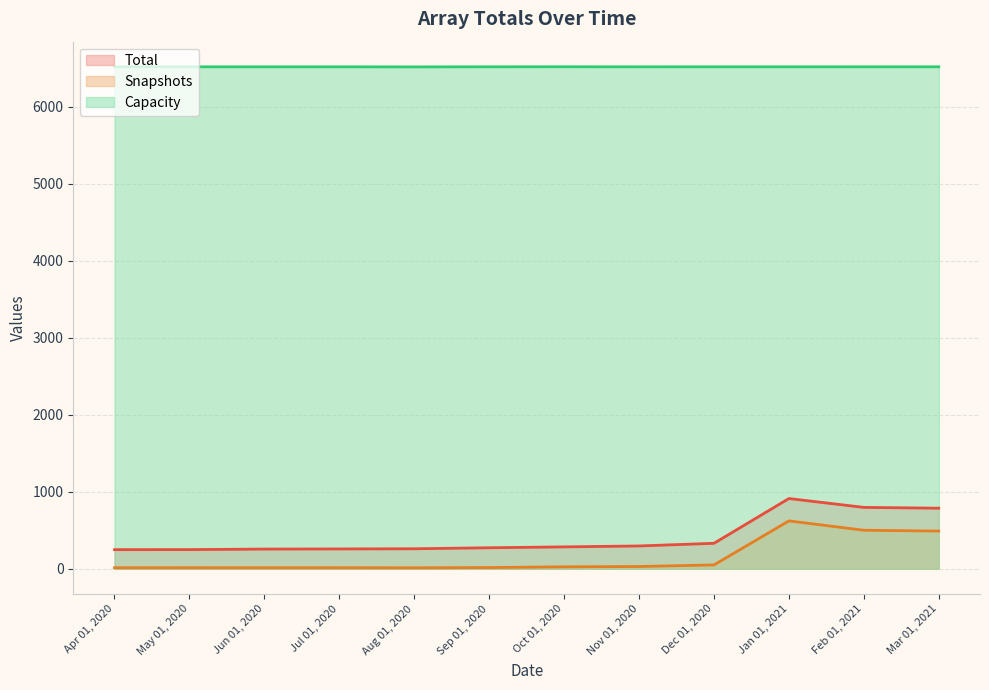

True or false: Capacity and Total intersect in this chart.

False